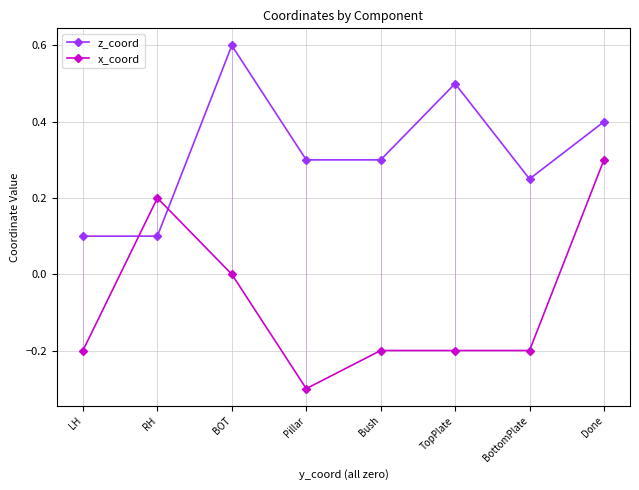

Where does the x_coord series first go above 0?

RH